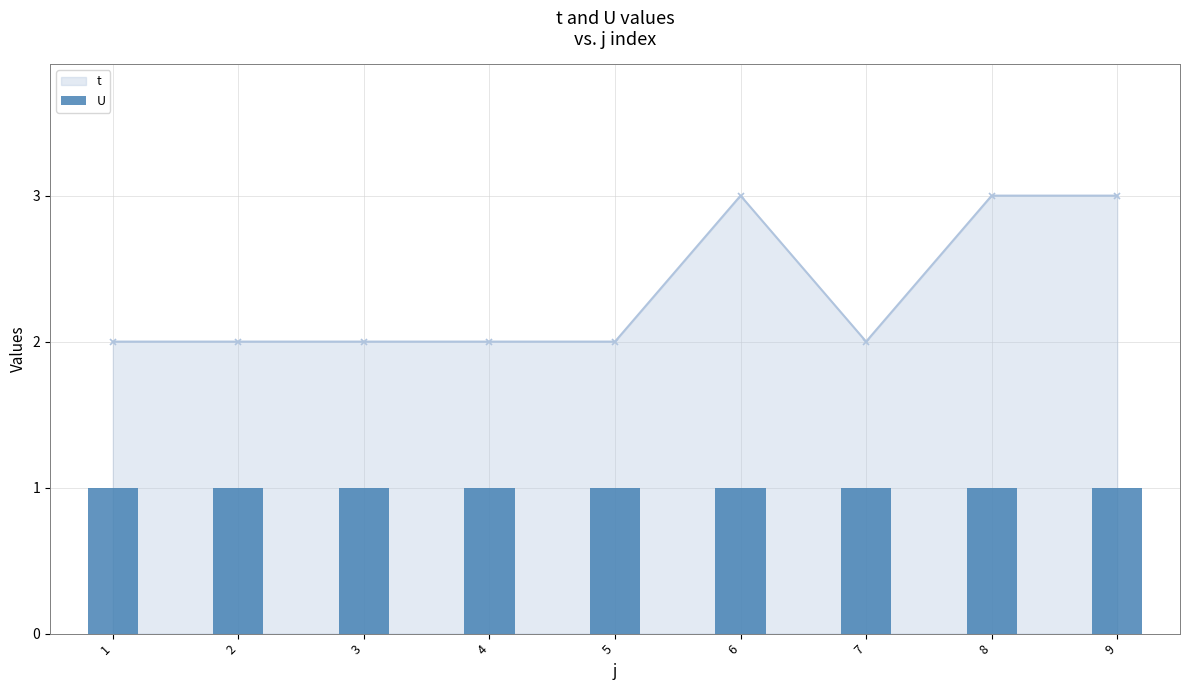

Does the chart contain any negative values?

No